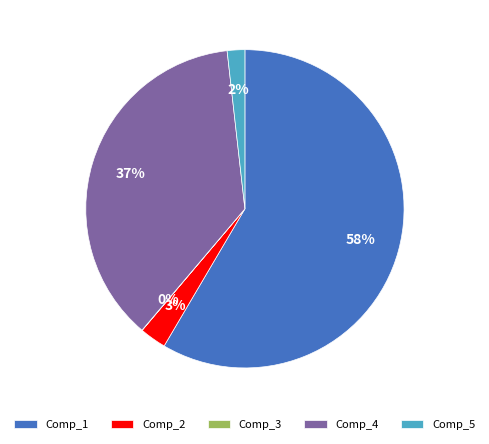

Which slice is the largest?

Comp_1